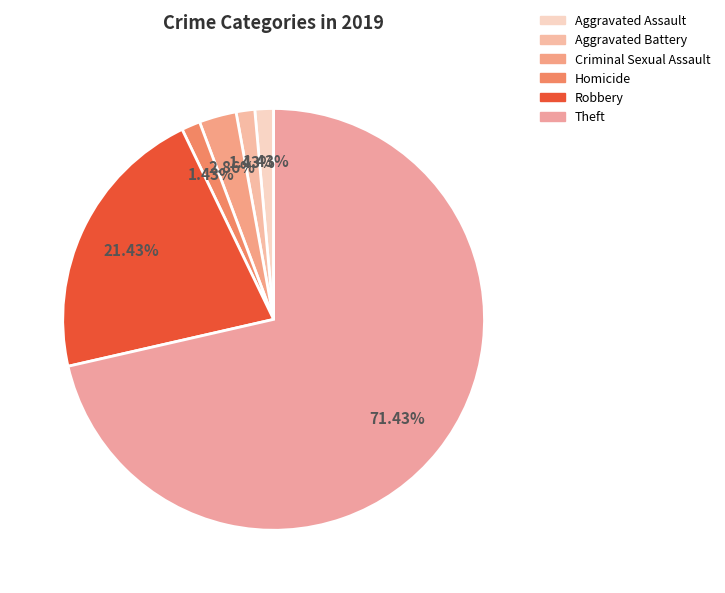

How many segments does this pie chart have?

6